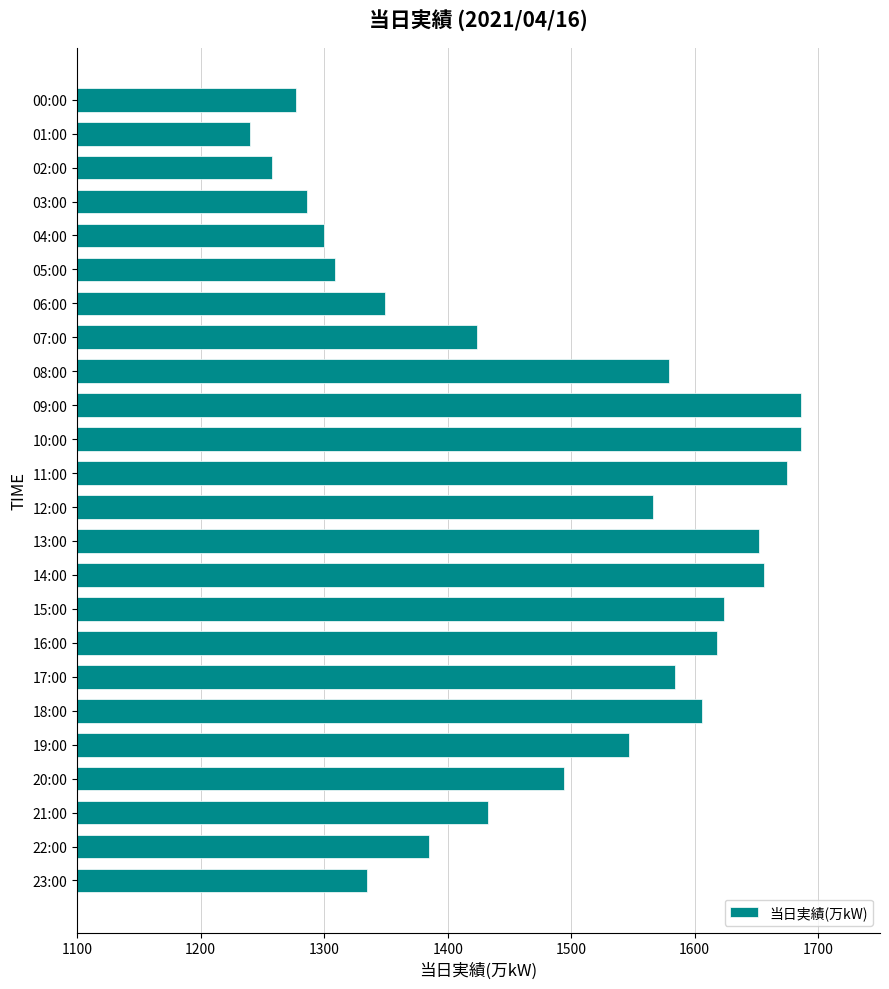

What is the label of the 19th bar from the bottom?

05:00